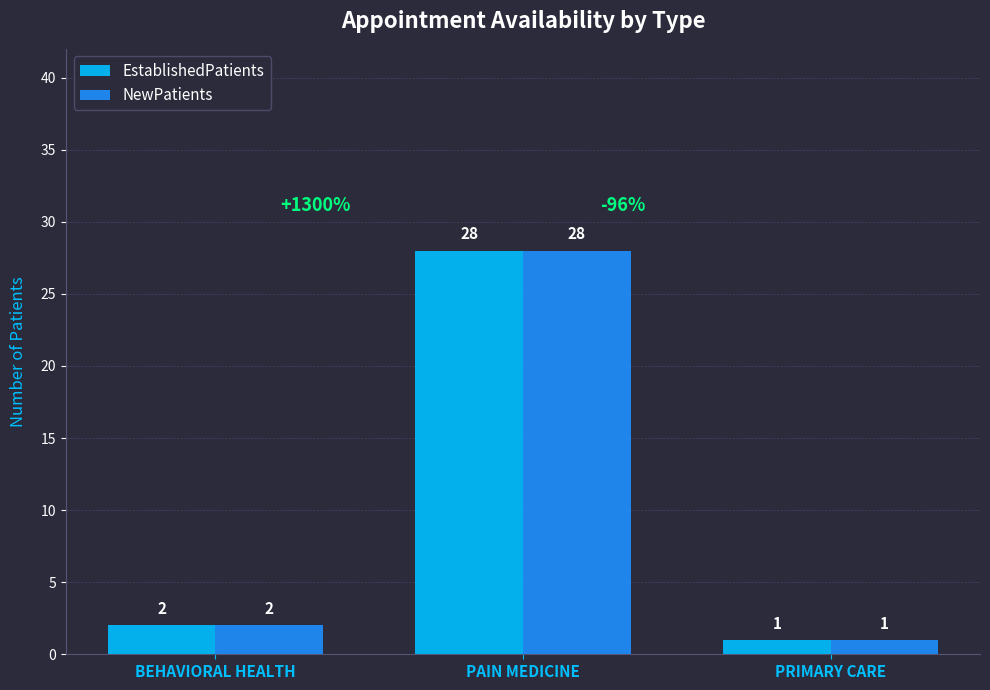

At which label does EstablishedPatients reach its peak?

PAIN MEDICINE